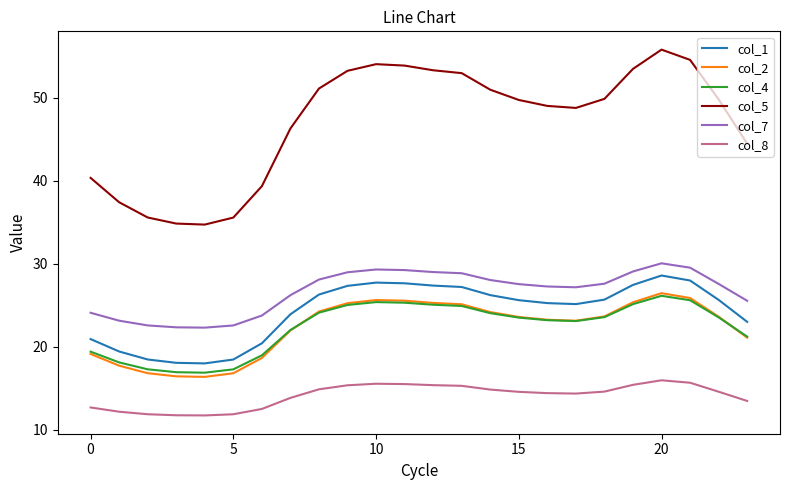

What is the minimum value shown in the chart?

11.7